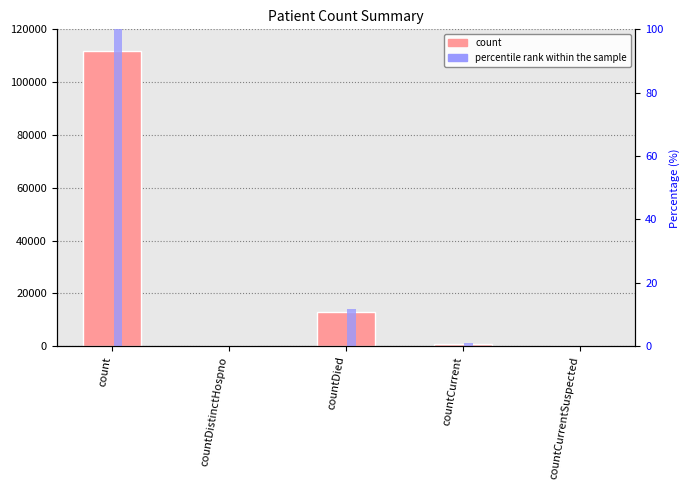

What are all the series names shown in the legend?

count, percentile rank within the sample